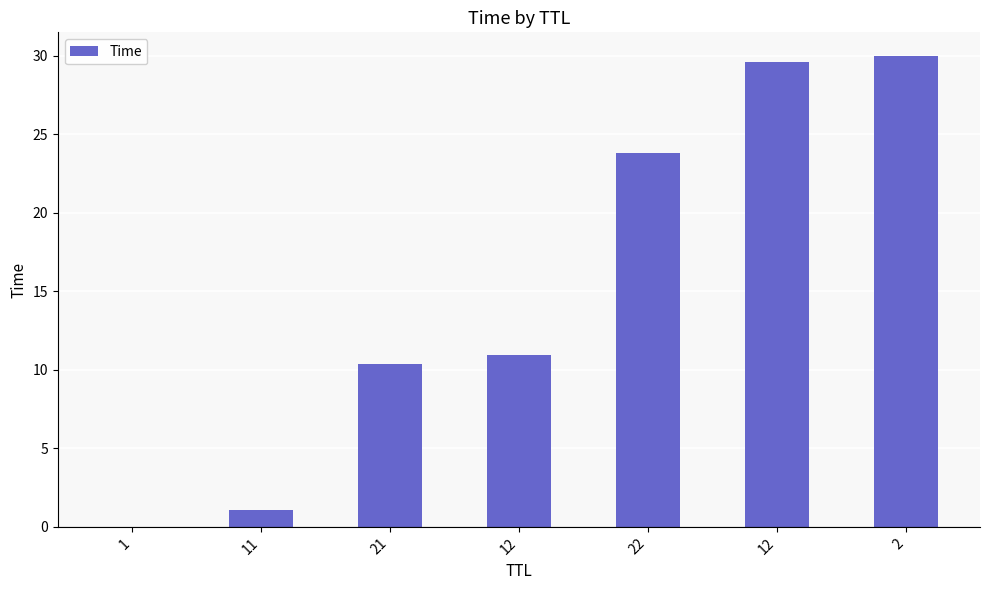

Which label corresponds to the largest value in the chart?

2